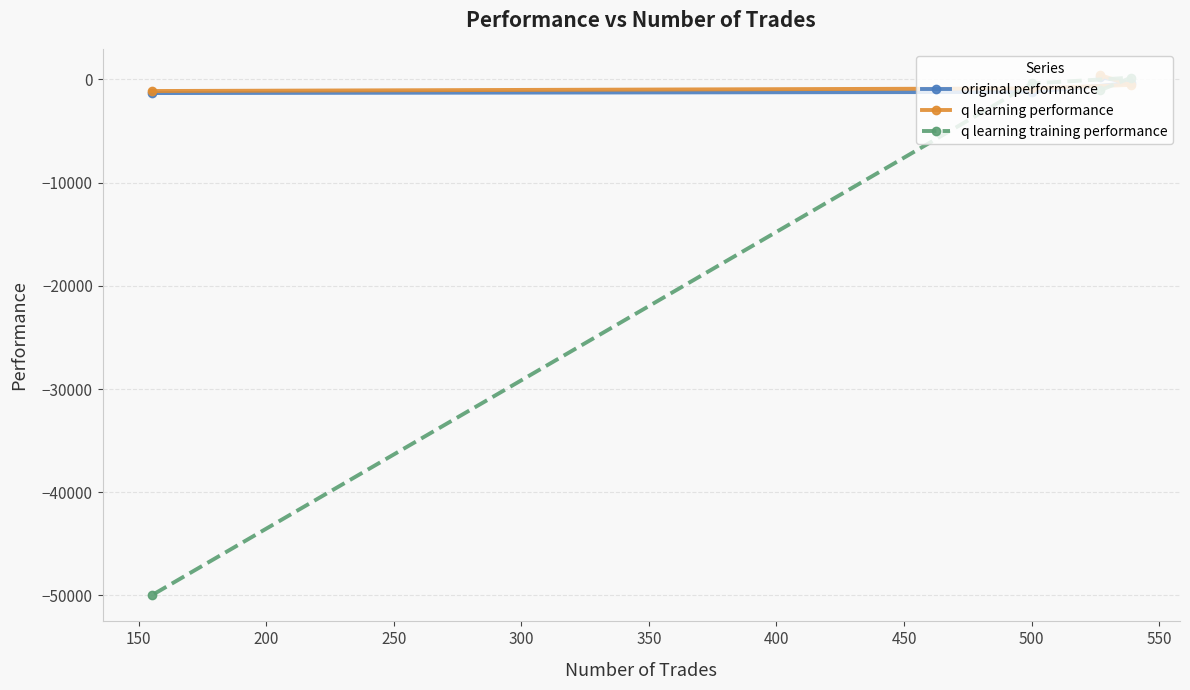

What is the minimum value shown in the chart?

-50000.0